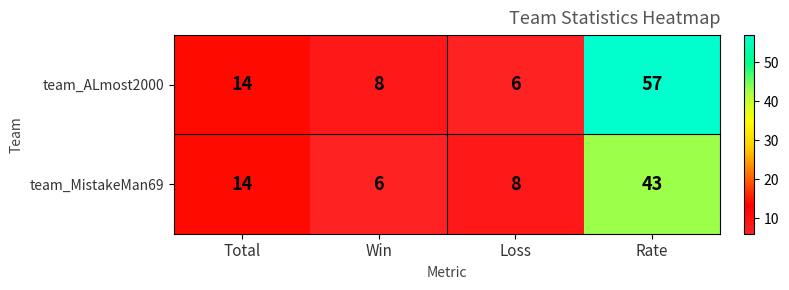

At which label is team_MistakeMan69 closest to 24?

Total